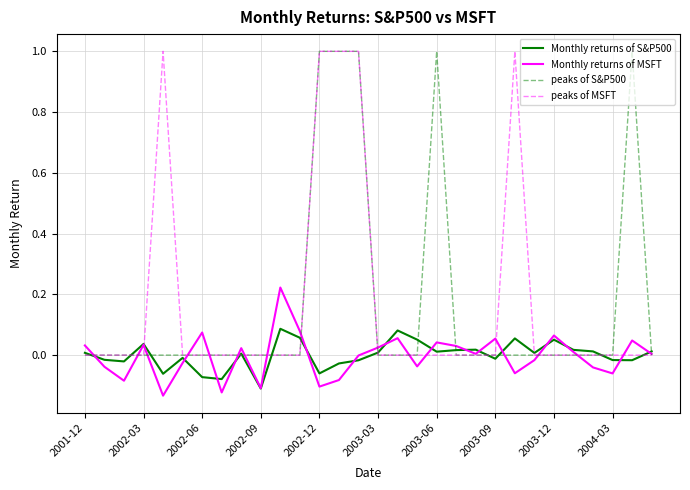

Is this an area chart (filled region under the line)?

No